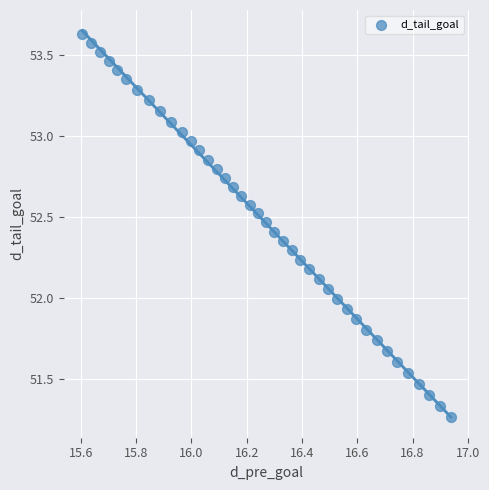

What is the range of Y values (max minus min)?

2.4